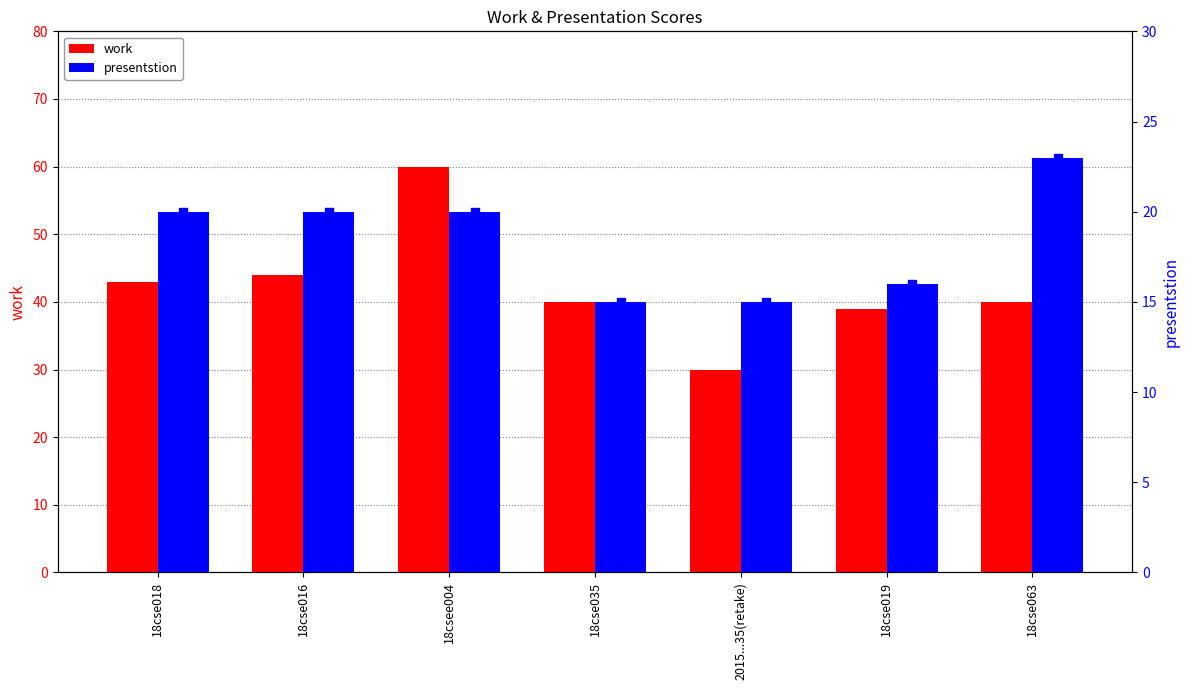

Which series has the largest total across all categories?

work